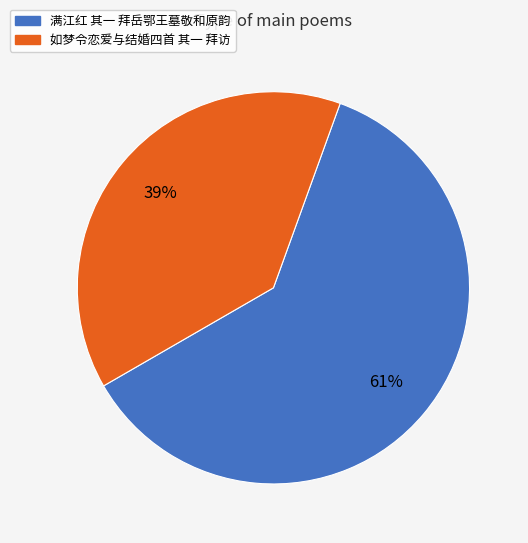

What percentage is the 如梦令恋爱与结婚四首 其一 拜访 slice, to the nearest percent?

39%